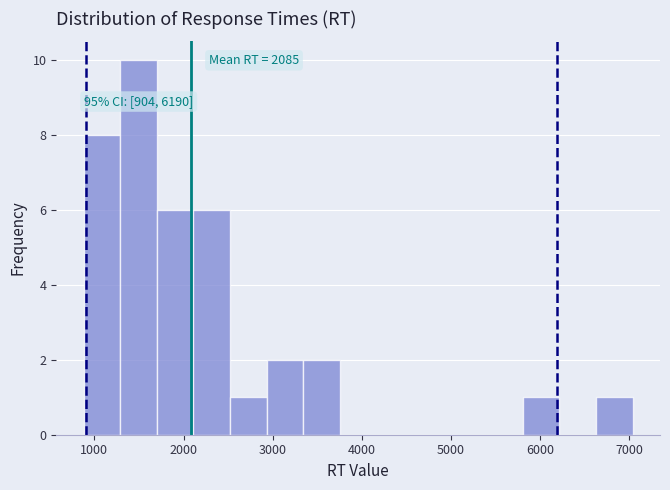

Which range on the x-axis has the tallest bar?

1300 to 1700